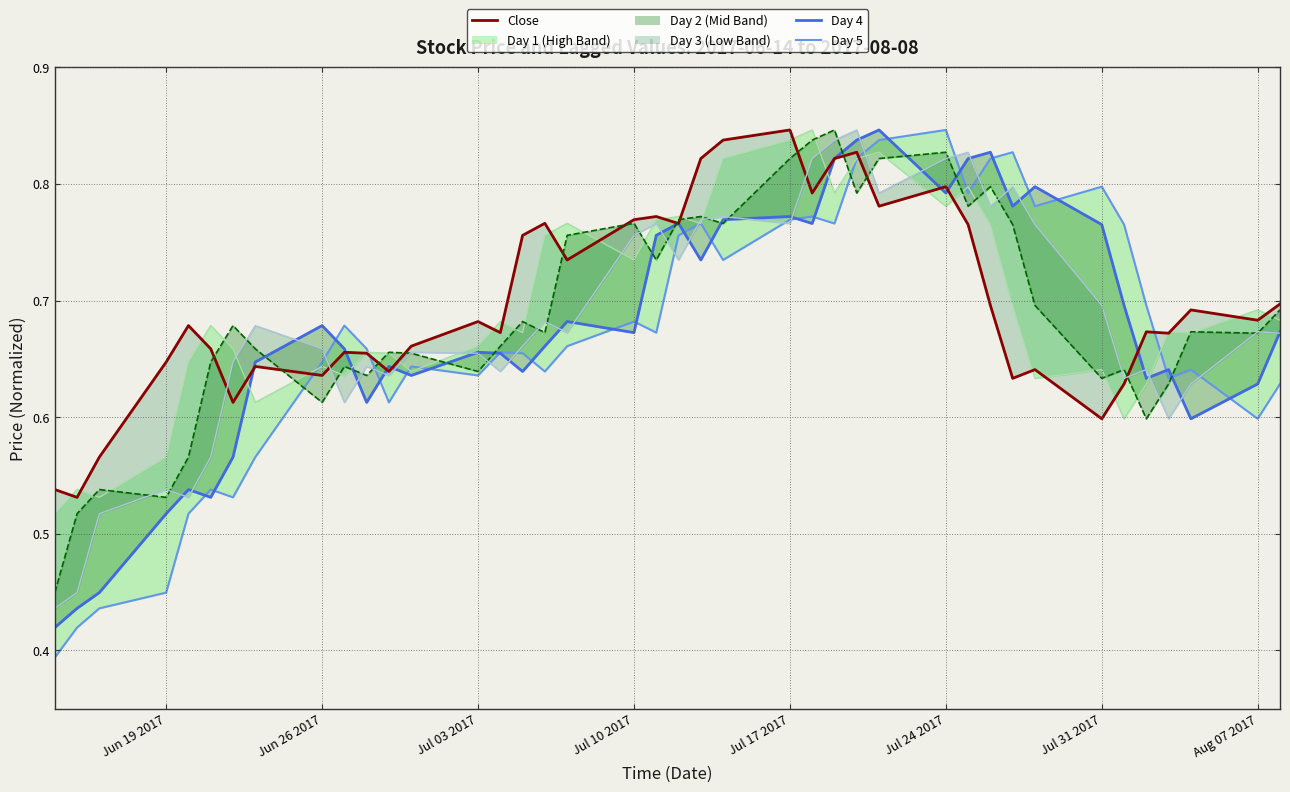

How many intersections are there between Day 3 line and Day 5?

12